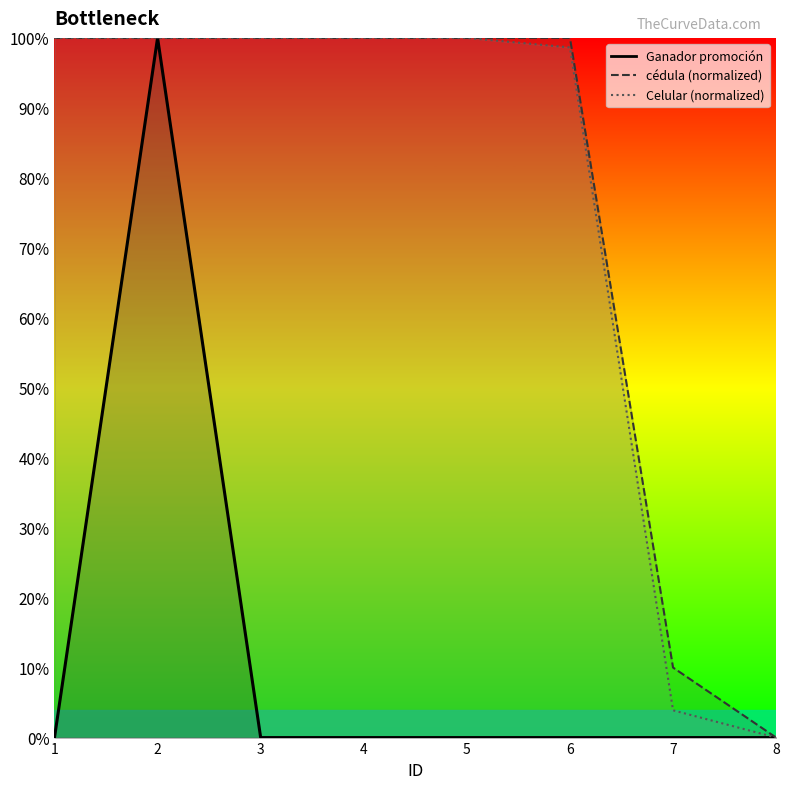

Reading left to right, list all the values displayed in this chart.

Ganador promoción: 0.0	100.0	0.0	0.0	0.0	0.0	0.0	0.0
cédula (normalized): 100.0	100.0	100.0	100.0	100.0	100.0	10.0	0.0
Celular (normalized): 100.0	100.0	100.0	100.0	100.0	98.6	3.9	0.0